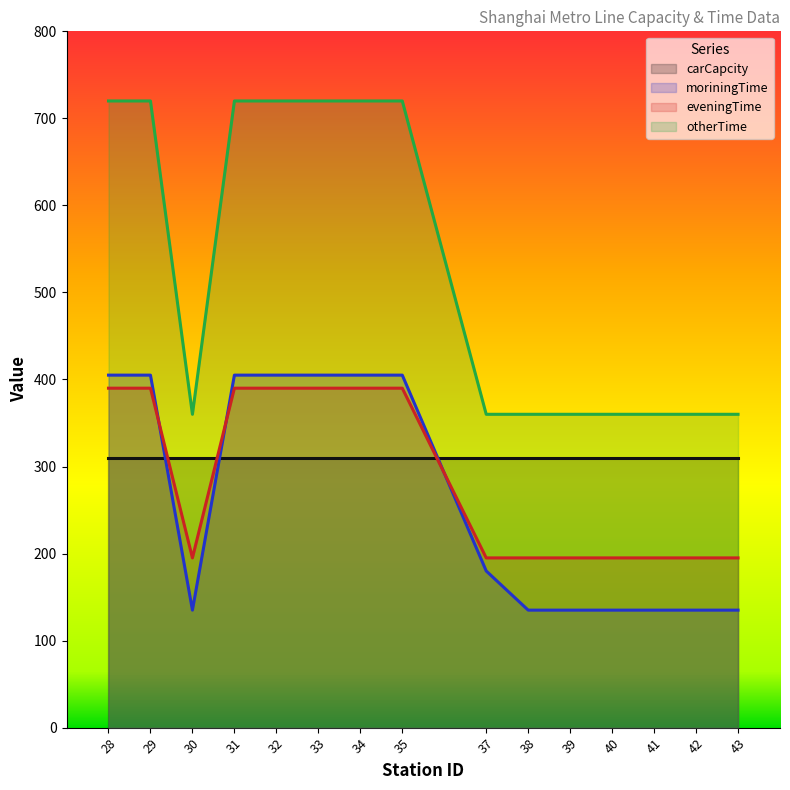

Is the value of otherTime at 35 greater than the value of moriningTime at 43?

Yes